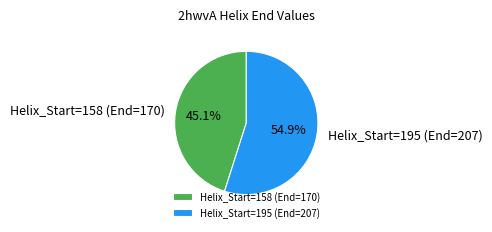

Which category has the biggest portion of the pie?

Helix_Start=195 (End=207)